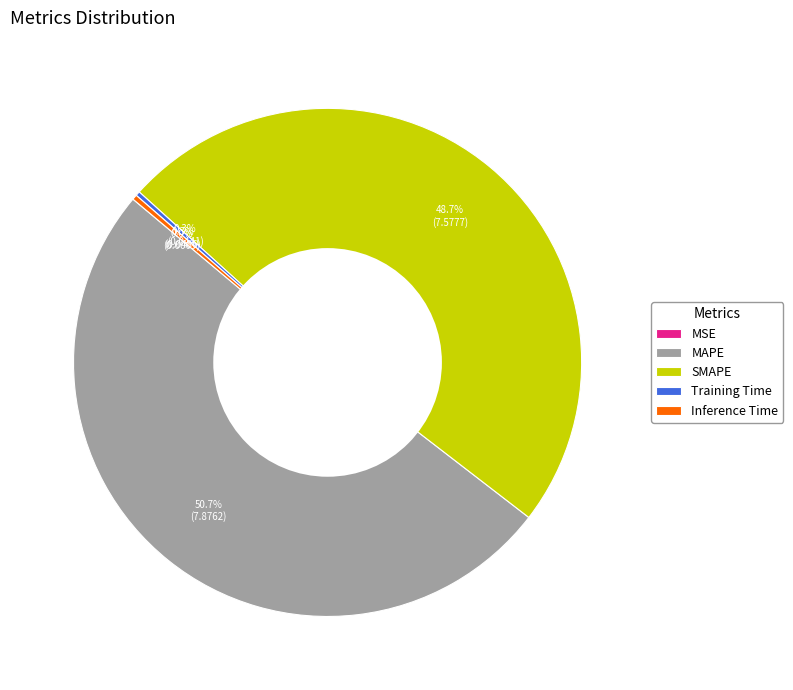

True or false: Inference Time accounts for 0% of the total.

True